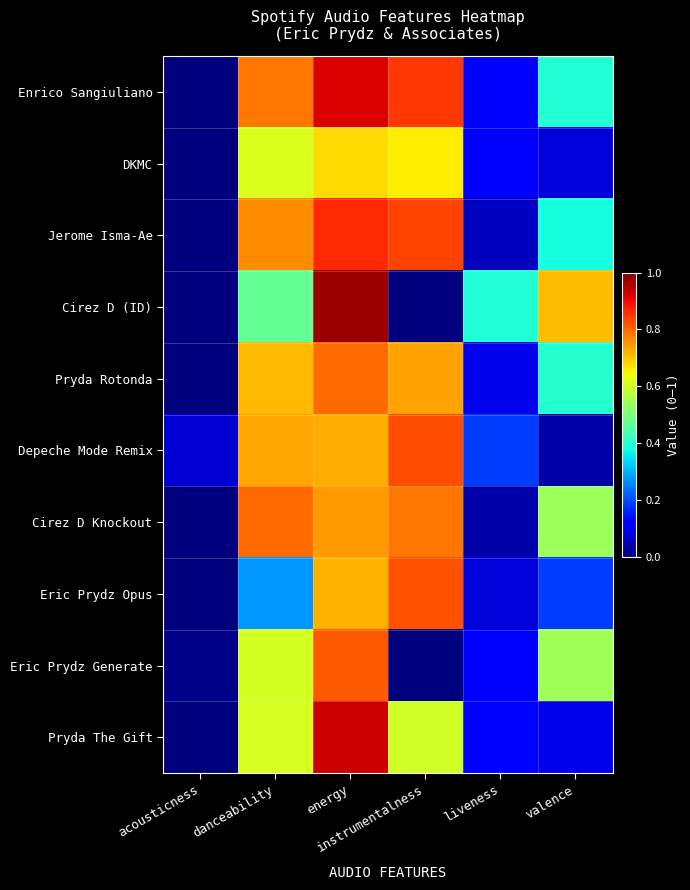

What is the spread (max minus min) of values at danceability?

0.5